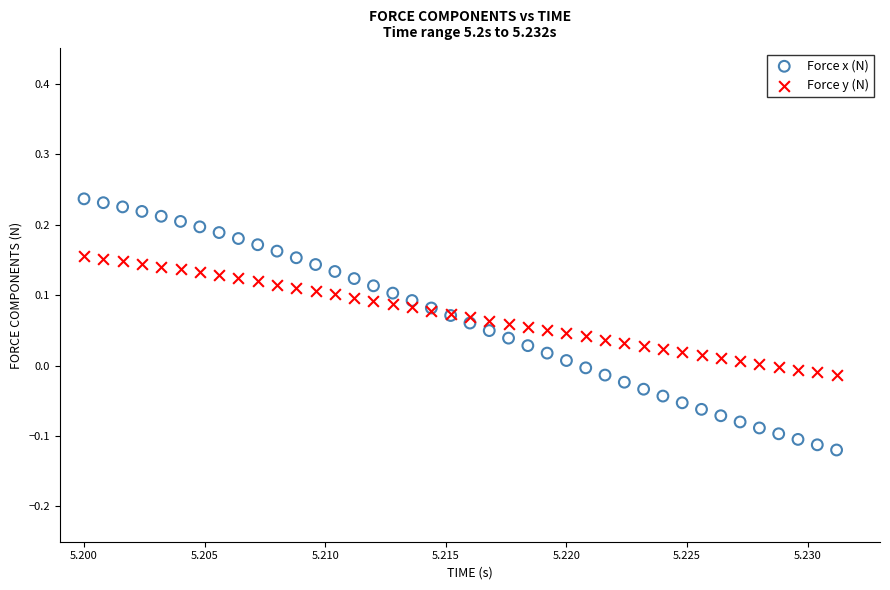

Which series contains the highest Y value?

Force x (N)